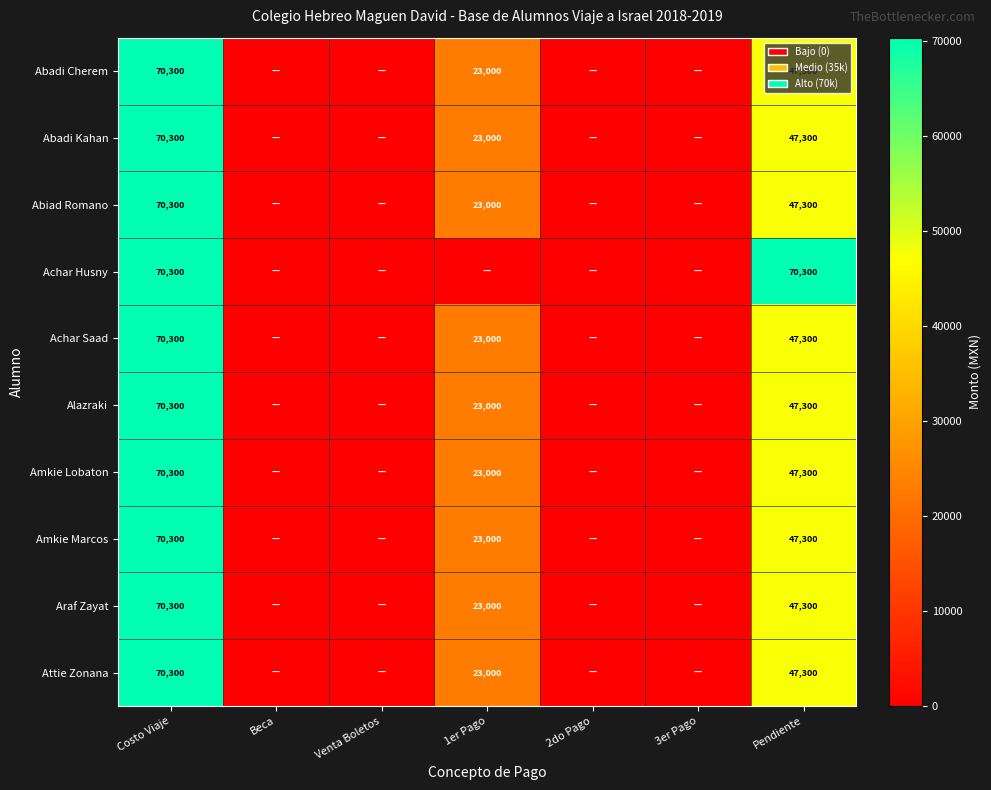

At which category is the sum across all series the highest?

Costo Viaje